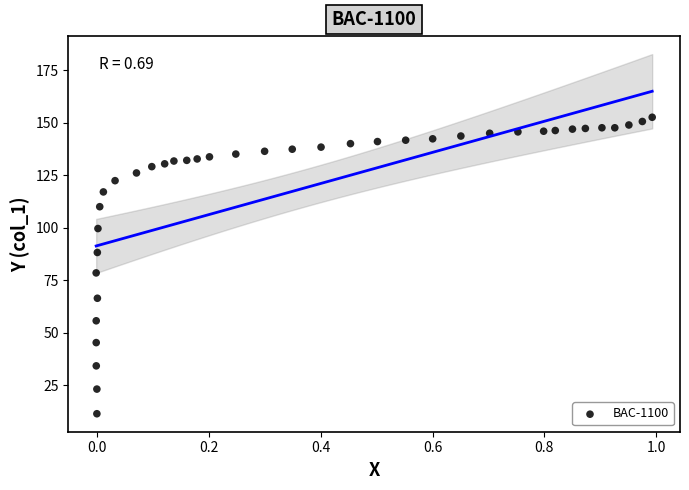

What is the range of X values (max minus min)?

1.0